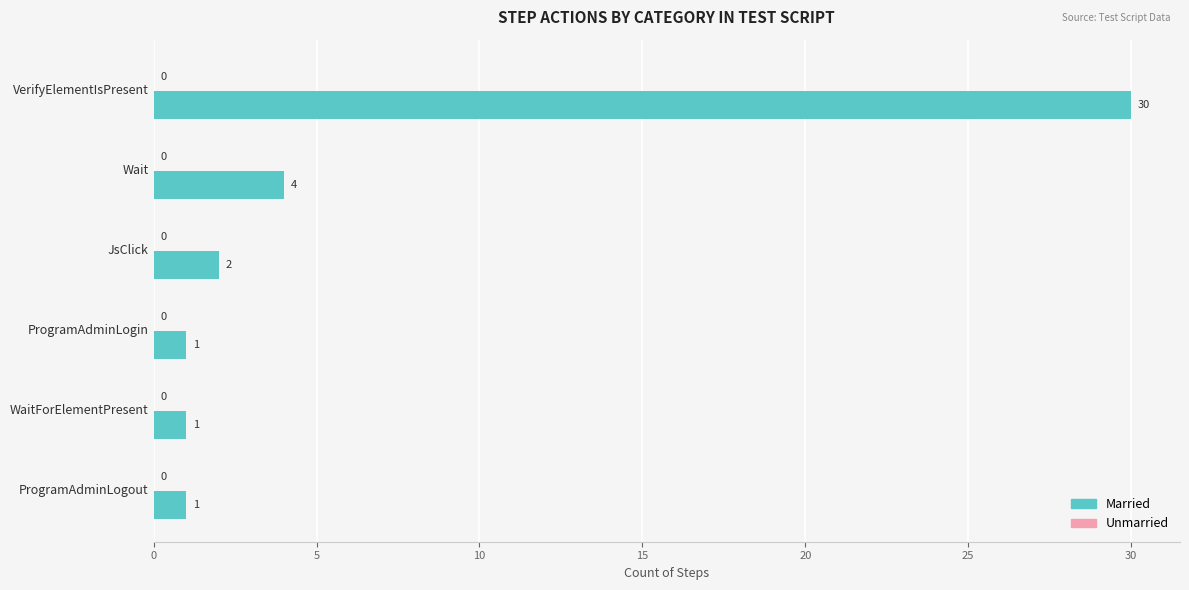

How many distinct data groups are displayed?

1